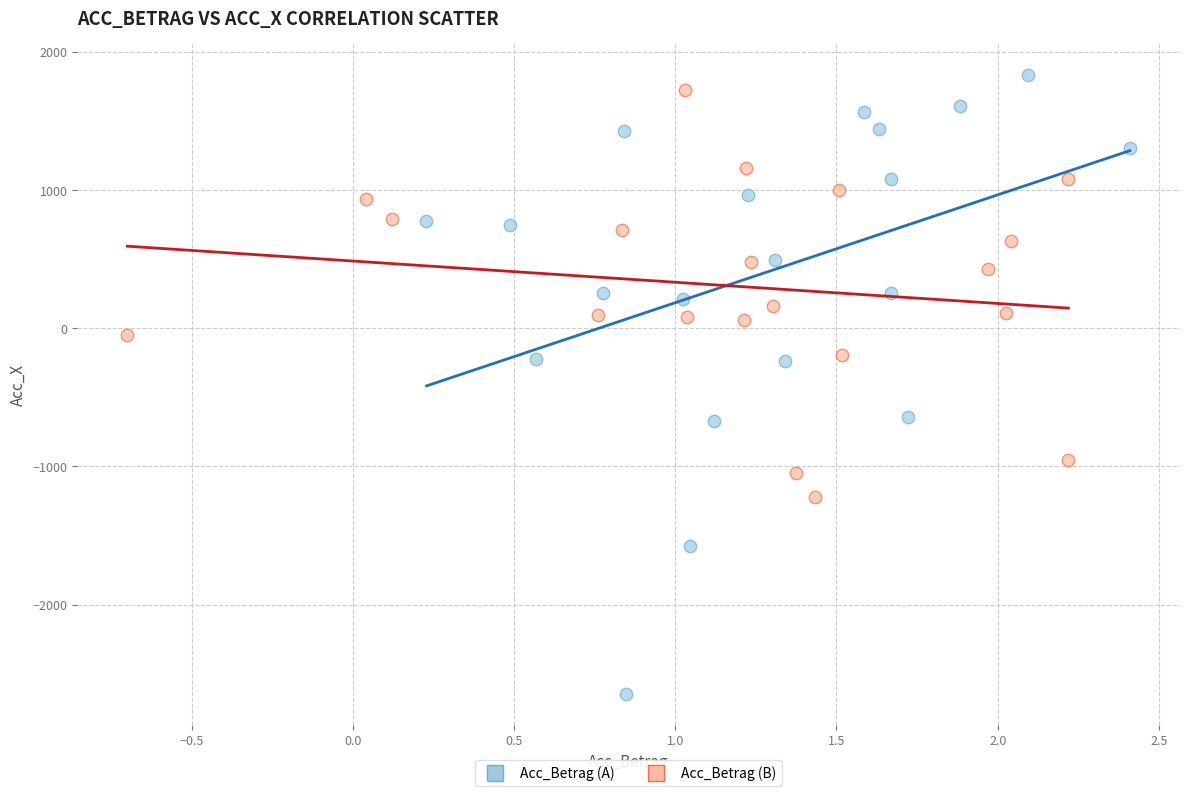

Which series has the largest Y range (max minus min)?

Acc_Betrag (A)